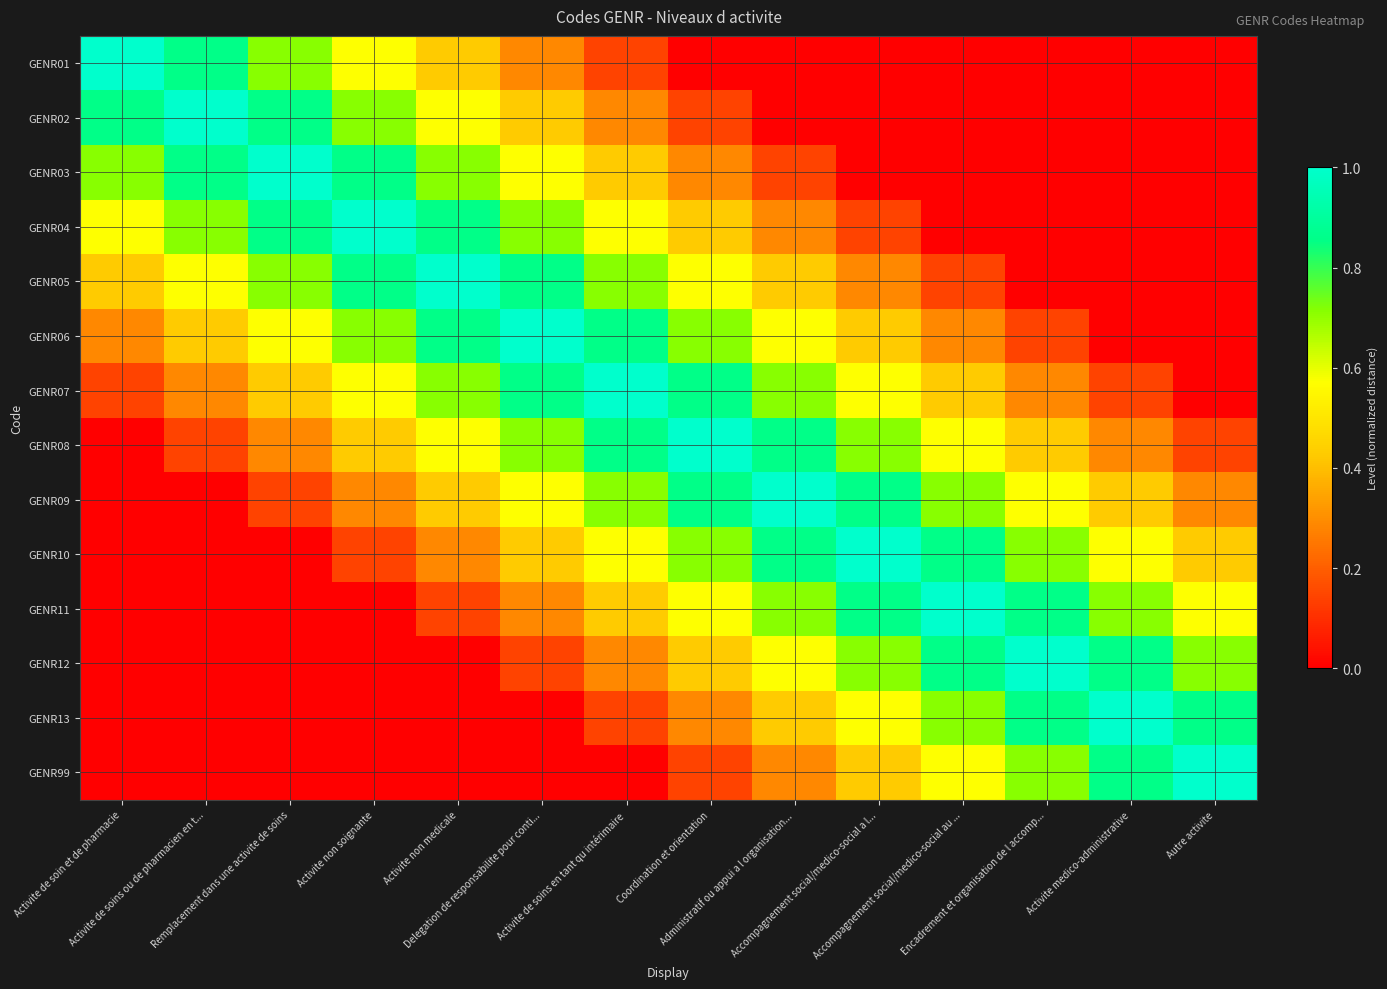

Reading right to left, extract all data points from this chart.

GENR01: Autre activite=0.0	Activite medico-administrative=0.0	Encadrement et organisation de l accomp...=0.0	Accompagnement social/medico-social au ...=0.0	Accompagnement social/medico-social a l...=0.0	Administratif ou appui a l organisation...=0.0	Coordination et orientation=0.0	Activite de soins en tant qu intérimaire=0.1	Delegation de responsabilite pour conti...=0.3	Activite non medicale=0.4	Activite non soignante=0.6	Remplacement dans une activite de soins=0.7	Activite de soins ou de pharmacien en t...=0.9	Activite de soin et de pharmacie=1.0
GENR02: Autre activite=0.0	Activite medico-administrative=0.0	Encadrement et organisation de l accomp...=0.0	Accompagnement social/medico-social au ...=0.0	Accompagnement social/medico-social a l...=0.0	Administratif ou appui a l organisation...=0.0	Coordination et orientation=0.1	Activite de soins en tant qu intérimaire=0.3	Delegation de responsabilite pour conti...=0.4	Activite non medicale=0.6	Activite non soignante=0.7	Remplacement dans une activite de soins=0.9	Activite de soins ou de pharmacien en t...=1.0	Activite de soin et de pharmacie=0.9
GENR03: Autre activite=0.0	Activite medico-administrative=0.0	Encadrement et organisation de l accomp...=0.0	Accompagnement social/medico-social au ...=0.0	Accompagnement social/medico-social a l...=0.0	Administratif ou appui a l organisation...=0.1	Coordination et orientation=0.3	Activite de soins en tant qu intérimaire=0.4	Delegation de responsabilite pour conti...=0.6	Activite non medicale=0.7	Activite non soignante=0.9	Remplacement dans une activite de soins=1.0	Activite de soins ou de pharmacien en t...=0.9	Activite de soin et de pharmacie=0.7
GENR04: Autre activite=0.0	Activite medico-administrative=0.0	Encadrement et organisation de l accomp...=0.0	Accompagnement social/medico-social au ...=0.0	Accompagnement social/medico-social a l...=0.1	Administratif ou appui a l organisation...=0.3	Coordination et orientation=0.4	Activite de soins en tant qu intérimaire=0.6	Delegation de responsabilite pour conti...=0.7	Activite non medicale=0.9	Activite non soignante=1.0	Remplacement dans une activite de soins=0.9	Activite de soins ou de pharmacien en t...=0.7	Activite de soin et de pharmacie=0.6
GENR05: Autre activite=0.0	Activite medico-administrative=0.0	Encadrement et organisation de l accomp...=0.0	Accompagnement social/medico-social au ...=0.1	Accompagnement social/medico-social a l...=0.3	Administratif ou appui a l organisation...=0.4	Coordination et orientation=0.6	Activite de soins en tant qu intérimaire=0.7	Delegation de responsabilite pour conti...=0.9	Activite non medicale=1.0	Activite non soignante=0.9	Remplacement dans une activite de soins=0.7	Activite de soins ou de pharmacien en t...=0.6	Activite de soin et de pharmacie=0.4
GENR06: Autre activite=0.0	Activite medico-administrative=0.0	Encadrement et organisation de l accomp...=0.1	Accompagnement social/medico-social au ...=0.3	Accompagnement social/medico-social a l...=0.4	Administratif ou appui a l organisation...=0.6	Coordination et orientation=0.7	Activite de soins en tant qu intérimaire=0.9	Delegation de responsabilite pour conti...=1.0	Activite non medicale=0.9	Activite non soignante=0.7	Remplacement dans une activite de soins=0.6	Activite de soins ou de pharmacien en t...=0.4	Activite de soin et de pharmacie=0.3
GENR07: Autre activite=0.0	Activite medico-administrative=0.1	Encadrement et organisation de l accomp...=0.3	Accompagnement social/medico-social au ...=0.4	Accompagnement social/medico-social a l...=0.6	Administratif ou appui a l organisation...=0.7	Coordination et orientation=0.9	Activite de soins en tant qu intérimaire=1.0	Delegation de responsabilite pour conti...=0.9	Activite non medicale=0.7	Activite non soignante=0.6	Remplacement dans une activite de soins=0.4	Activite de soins ou de pharmacien en t...=0.3	Activite de soin et de pharmacie=0.1
GENR08: Autre activite=0.1	Activite medico-administrative=0.3	Encadrement et organisation de l accomp...=0.4	Accompagnement social/medico-social au ...=0.6	Accompagnement social/medico-social a l...=0.7	Administratif ou appui a l organisation...=0.9	Coordination et orientation=1.0	Activite de soins en tant qu intérimaire=0.9	Delegation de responsabilite pour conti...=0.7	Activite non medicale=0.6	Activite non soignante=0.4	Remplacement dans une activite de soins=0.3	Activite de soins ou de pharmacien en t...=0.1	Activite de soin et de pharmacie=0.0
GENR09: Autre activite=0.3	Activite medico-administrative=0.4	Encadrement et organisation de l accomp...=0.6	Accompagnement social/medico-social au ...=0.7	Accompagnement social/medico-social a l...=0.9	Administratif ou appui a l organisation...=1.0	Coordination et orientation=0.9	Activite de soins en tant qu intérimaire=0.7	Delegation de responsabilite pour conti...=0.6	Activite non medicale=0.4	Activite non soignante=0.3	Remplacement dans une activite de soins=0.1	Activite de soins ou de pharmacien en t...=0.0	Activite de soin et de pharmacie=0.0
GENR10: Autre activite=0.4	Activite medico-administrative=0.6	Encadrement et organisation de l accomp...=0.7	Accompagnement social/medico-social au ...=0.9	Accompagnement social/medico-social a l...=1.0	Administratif ou appui a l organisation...=0.9	Coordination et orientation=0.7	Activite de soins en tant qu intérimaire=0.6	Delegation de responsabilite pour conti...=0.4	Activite non medicale=0.3	Activite non soignante=0.1	Remplacement dans une activite de soins=0.0	Activite de soins ou de pharmacien en t...=0.0	Activite de soin et de pharmacie=0.0
GENR11: Autre activite=0.6	Activite medico-administrative=0.7	Encadrement et organisation de l accomp...=0.9	Accompagnement social/medico-social au ...=1.0	Accompagnement social/medico-social a l...=0.9	Administratif ou appui a l organisation...=0.7	Coordination et orientation=0.6	Activite de soins en tant qu intérimaire=0.4	Delegation de responsabilite pour conti...=0.3	Activite non medicale=0.1	Activite non soignante=0.0	Remplacement dans une activite de soins=0.0	Activite de soins ou de pharmacien en t...=0.0	Activite de soin et de pharmacie=0.0
GENR12: Autre activite=0.7	Activite medico-administrative=0.9	Encadrement et organisation de l accomp...=1.0	Accompagnement social/medico-social au ...=0.9	Accompagnement social/medico-social a l...=0.7	Administratif ou appui a l organisation...=0.6	Coordination et orientation=0.4	Activite de soins en tant qu intérimaire=0.3	Delegation de responsabilite pour conti...=0.1	Activite non medicale=0.0	Activite non soignante=0.0	Remplacement dans une activite de soins=0.0	Activite de soins ou de pharmacien en t...=0.0	Activite de soin et de pharmacie=0.0
GENR13: Autre activite=0.9	Activite medico-administrative=1.0	Encadrement et organisation de l accomp...=0.9	Accompagnement social/medico-social au ...=0.7	Accompagnement social/medico-social a l...=0.6	Administratif ou appui a l organisation...=0.4	Coordination et orientation=0.3	Activite de soins en tant qu intérimaire=0.1	Delegation de responsabilite pour conti...=0.0	Activite non medicale=0.0	Activite non soignante=0.0	Remplacement dans une activite de soins=0.0	Activite de soins ou de pharmacien en t...=0.0	Activite de soin et de pharmacie=0.0
GENR99: Autre activite=1.0	Activite medico-administrative=0.9	Encadrement et organisation de l accomp...=0.7	Accompagnement social/medico-social au ...=0.6	Accompagnement social/medico-social a l...=0.4	Administratif ou appui a l organisation...=0.3	Coordination et orientation=0.1	Activite de soins en tant qu intérimaire=0.0	Delegation de responsabilite pour conti...=0.0	Activite non medicale=0.0	Activite non soignante=0.0	Remplacement dans une activite de soins=0.0	Activite de soins ou de pharmacien en t...=0.0	Activite de soin et de pharmacie=0.0